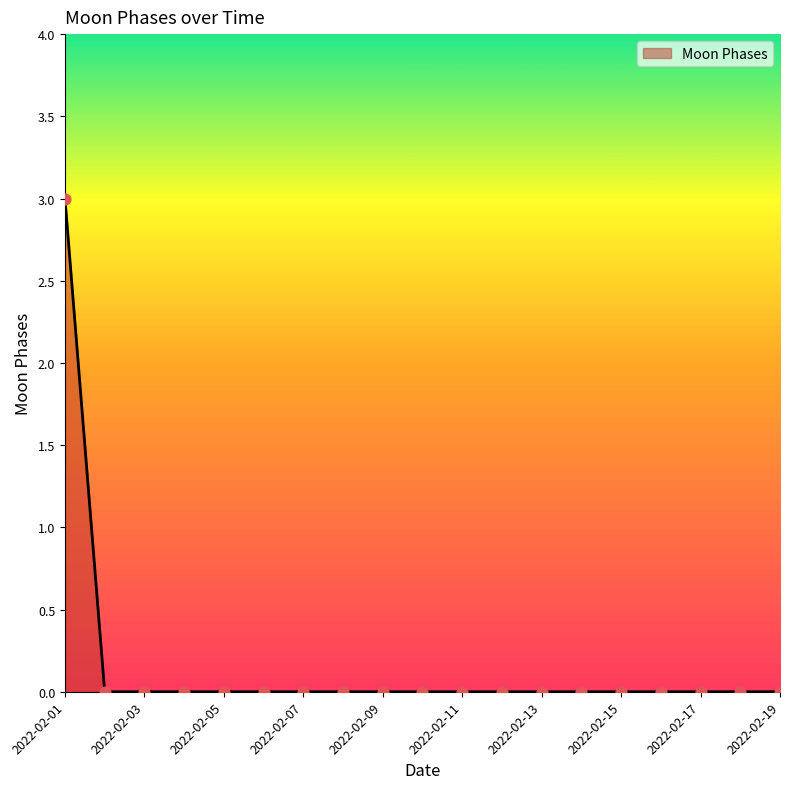

What is the difference between the maximum and minimum values?

3